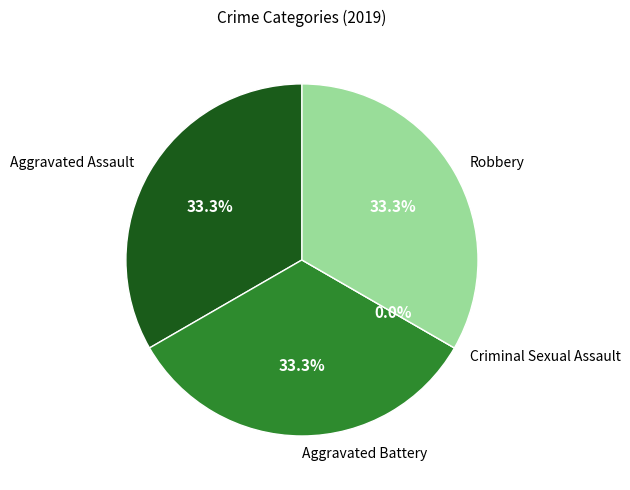

Which slice is the smallest?

Criminal Sexual Assault